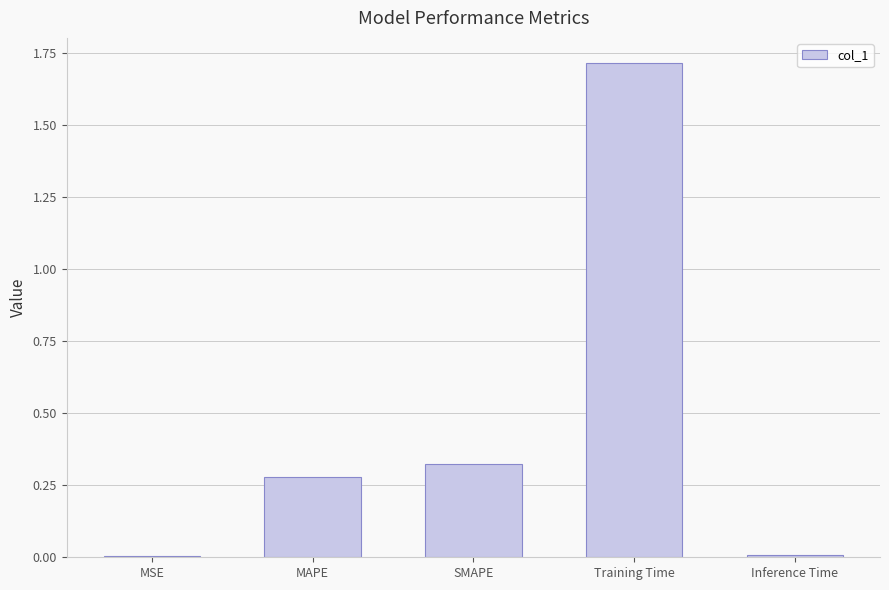

What is the change in value from MSE to MAPE?

+0.3